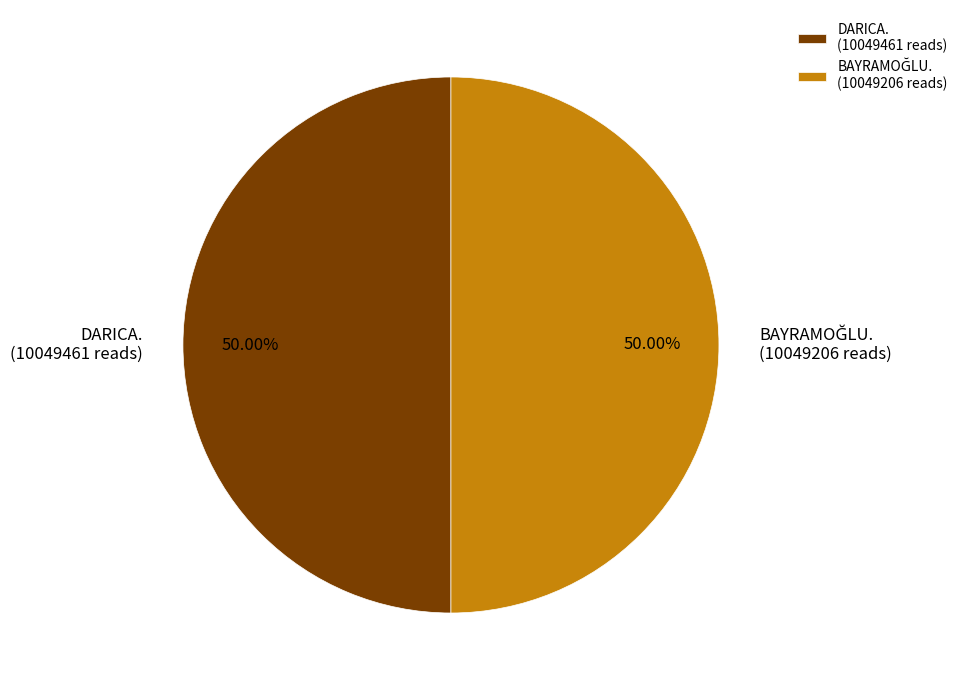

Count the number of slices in the pie.

2